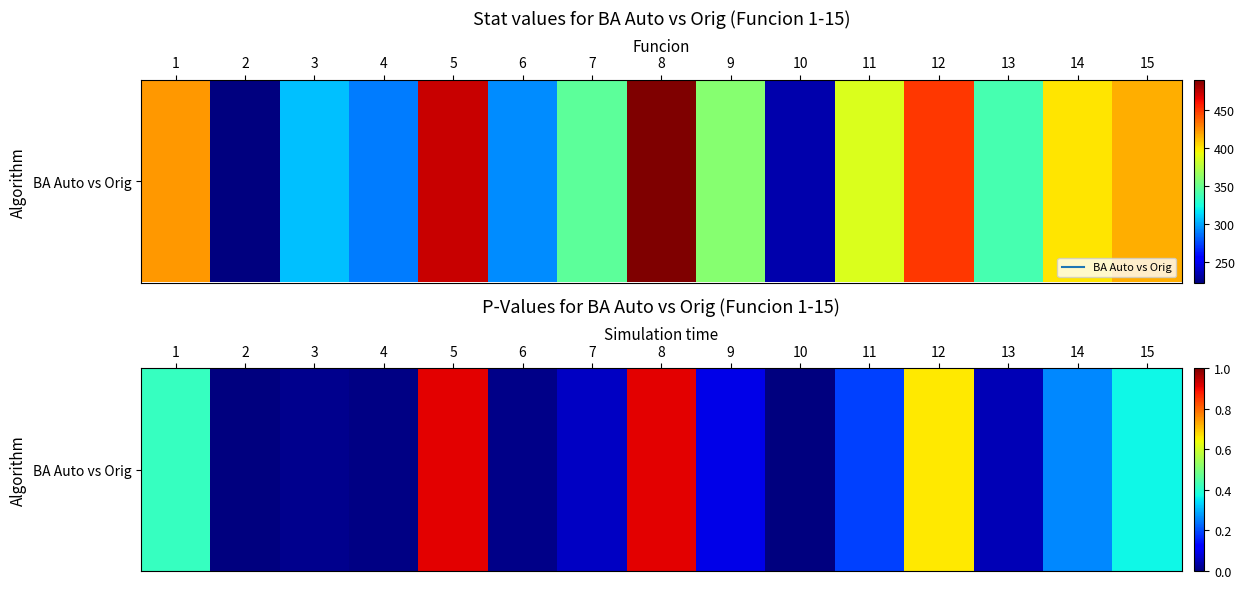

What is the change in value from 1 to 7?

-0.4